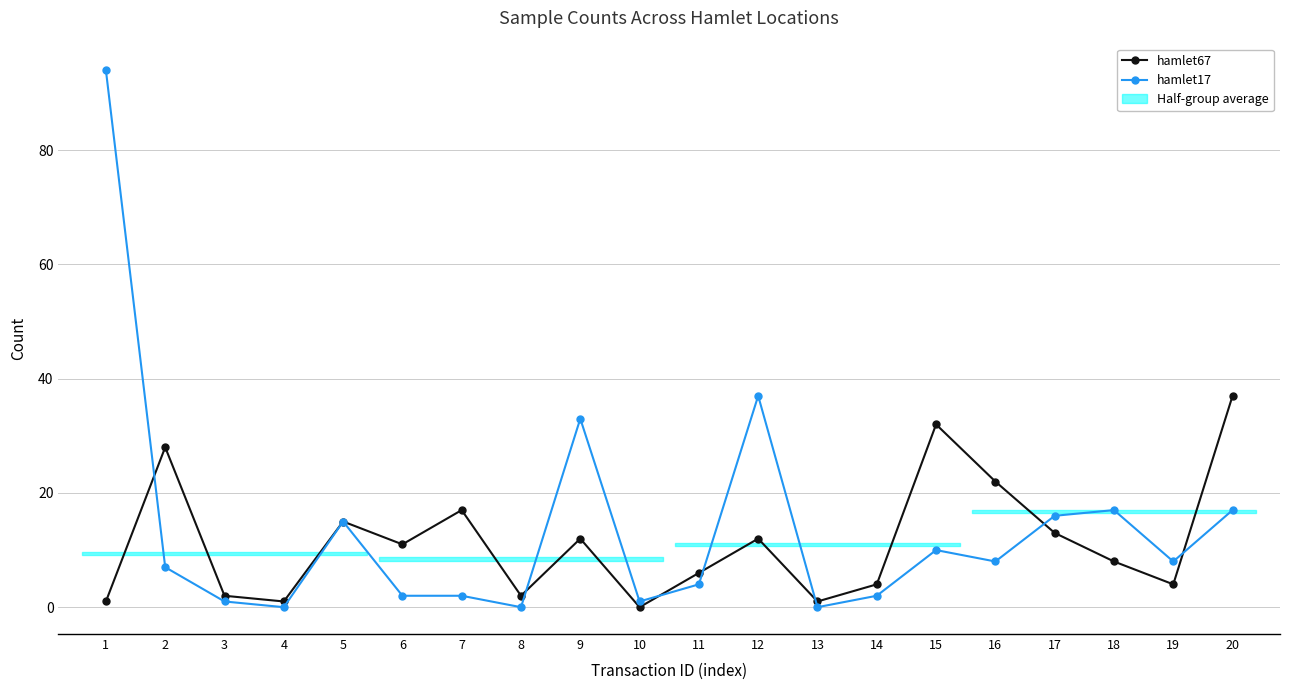

Which series changed the most between 9 and 19?

hamlet17